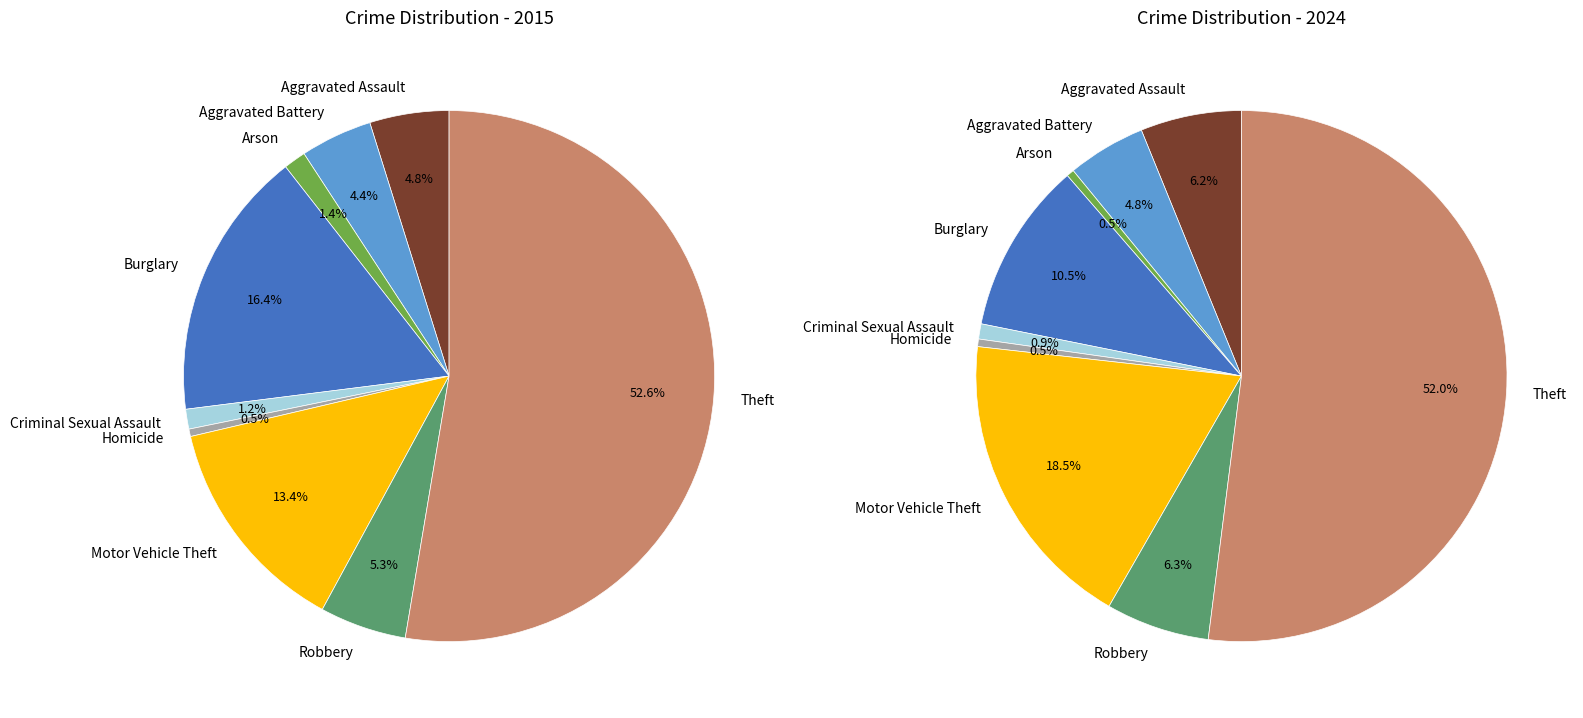

What is the majority slice?

Theft